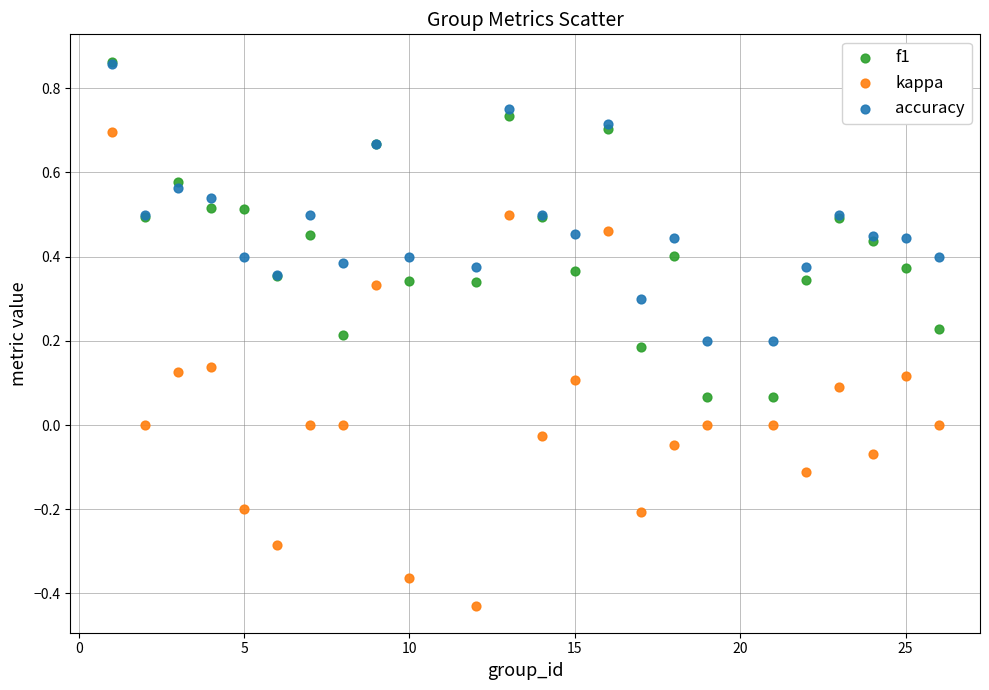

What are all the series names shown in the legend?

f1, kappa, accuracy